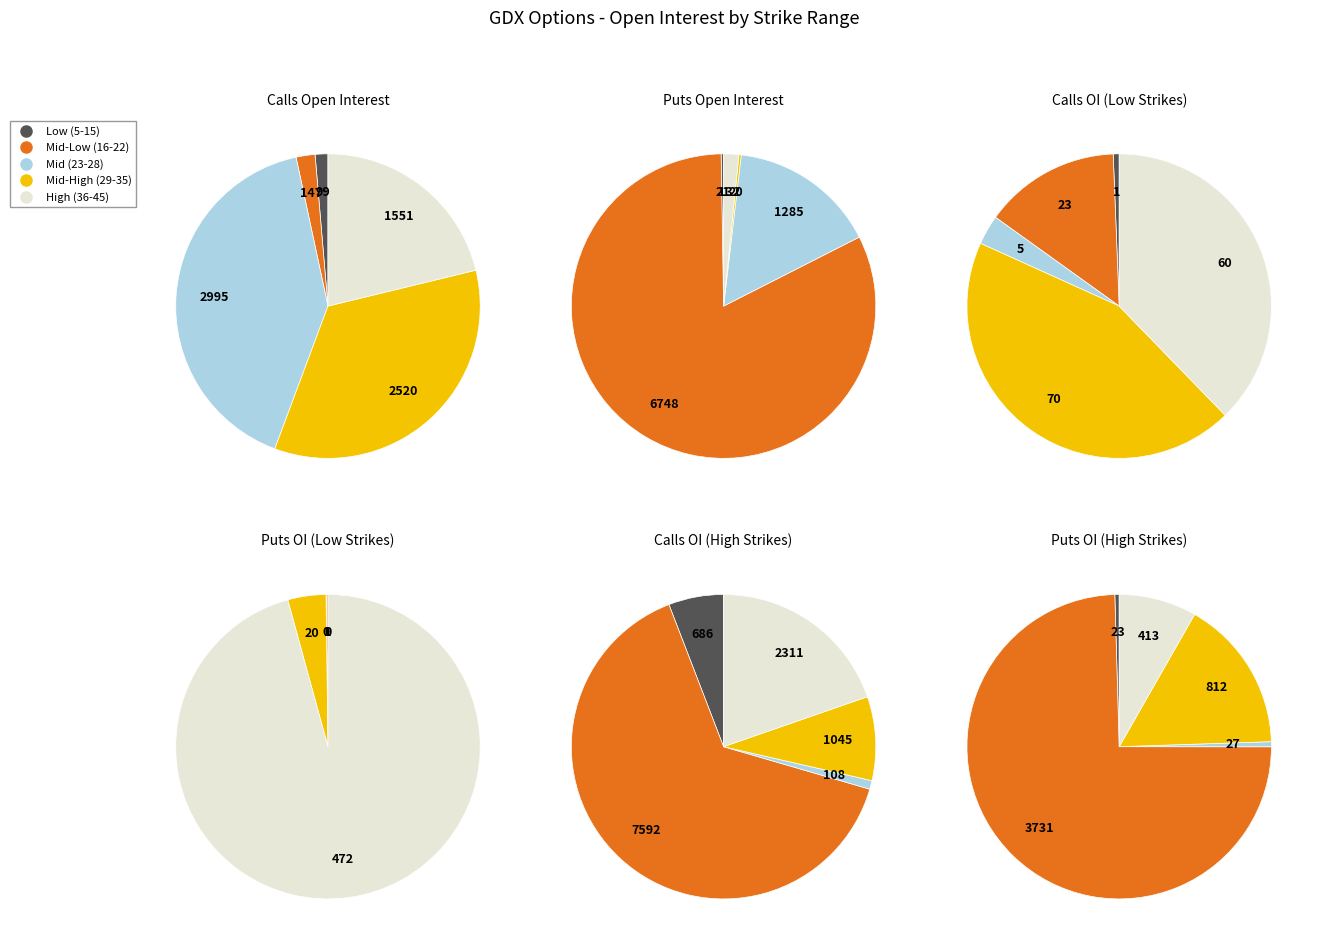

True or false: 29 accounts for 0% of the total.

True